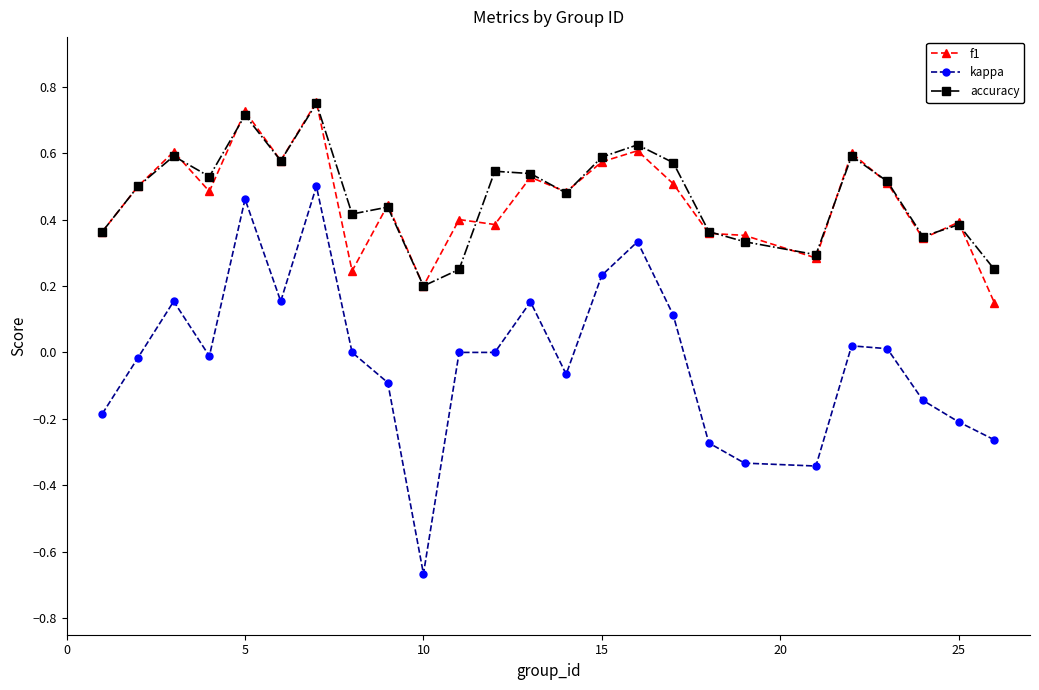

What are all the series names shown in the legend?

f1, kappa, accuracy